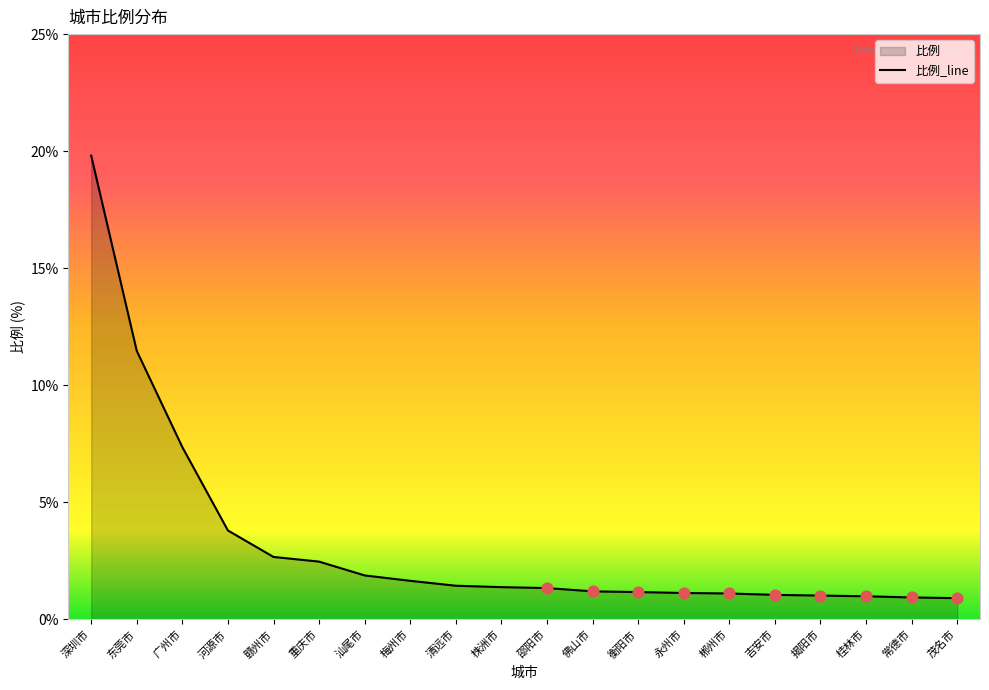

Approximately how many times larger is the value at 佛山市 compared to 清远市?

0.8